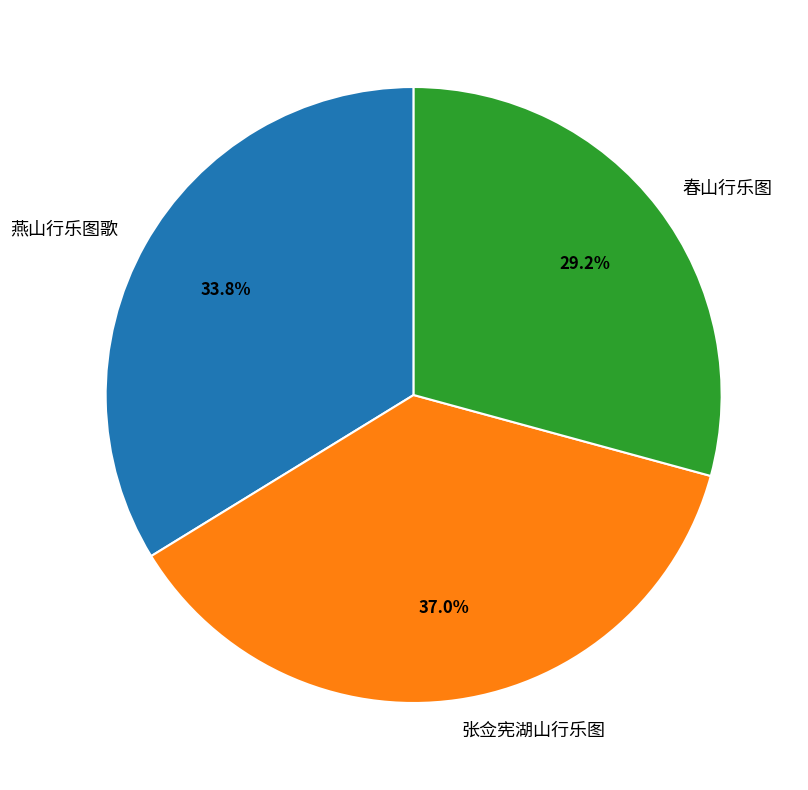

Which slice is the largest?

张佥宪湖山行乐图